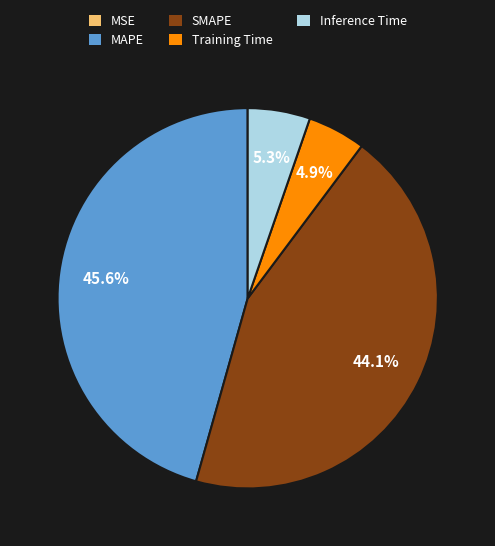

Is there a majority slice in this chart?

No